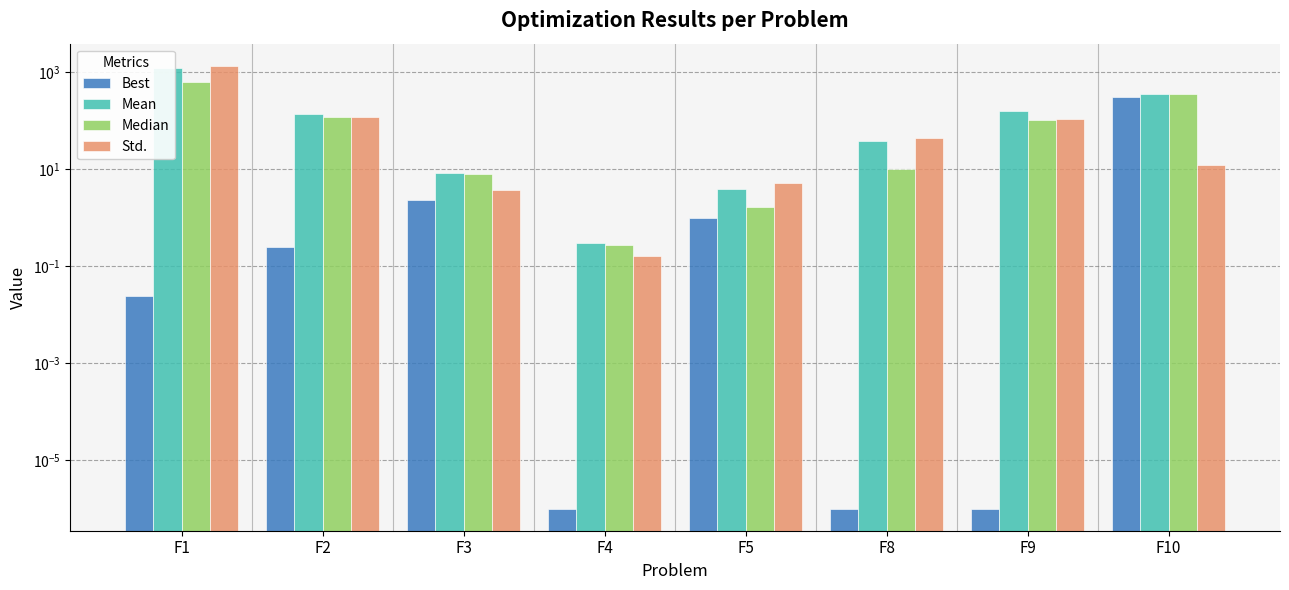

At which category is the sum across all series the highest?

F1